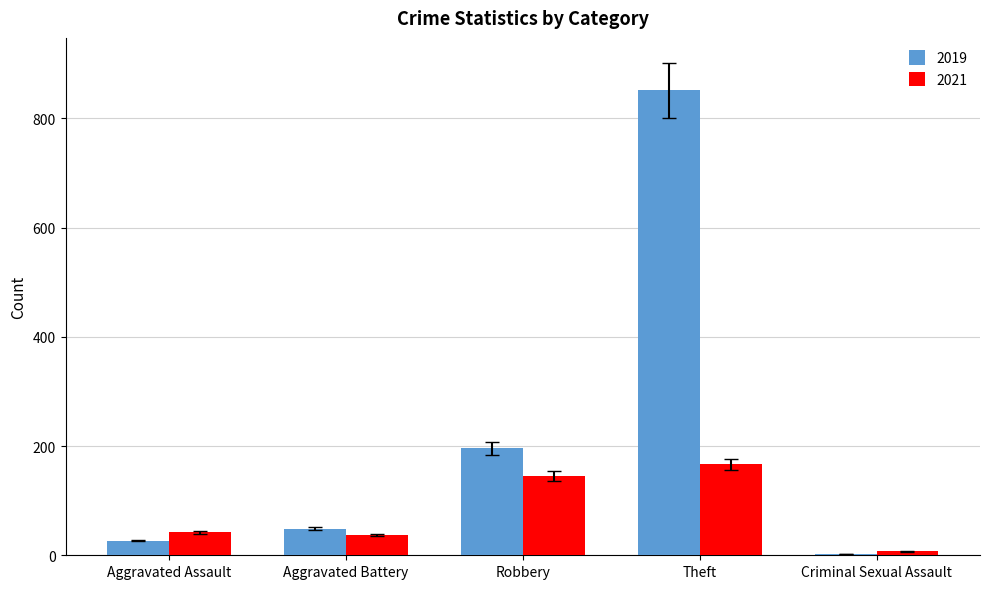

True or false: 2021 has a value of 95 at Robbery.

False